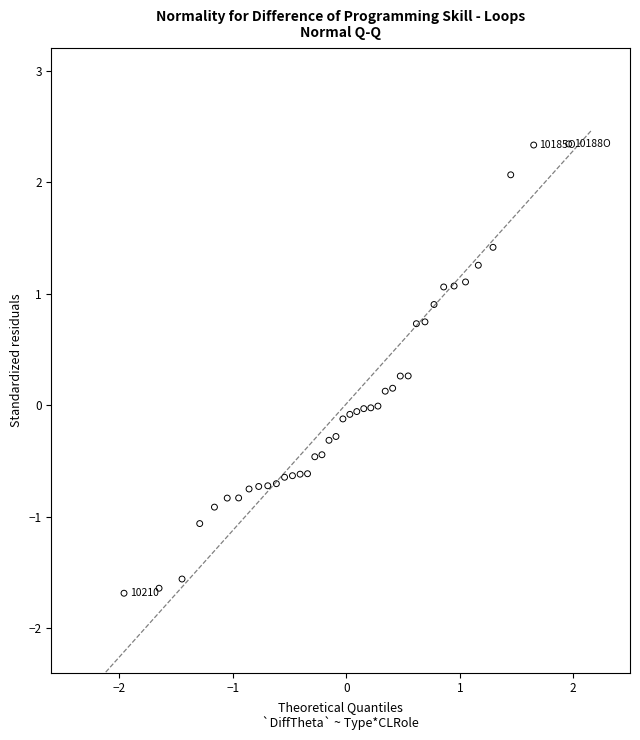

What is the range of X values (max minus min)?

3.9